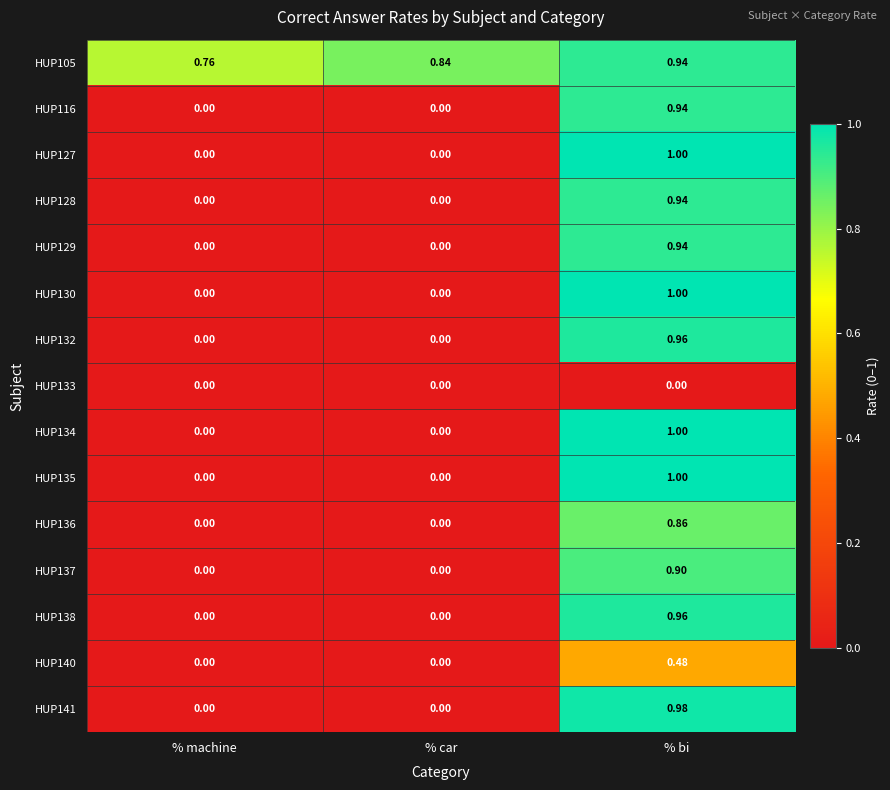

Count the number of data series in this chart.

15